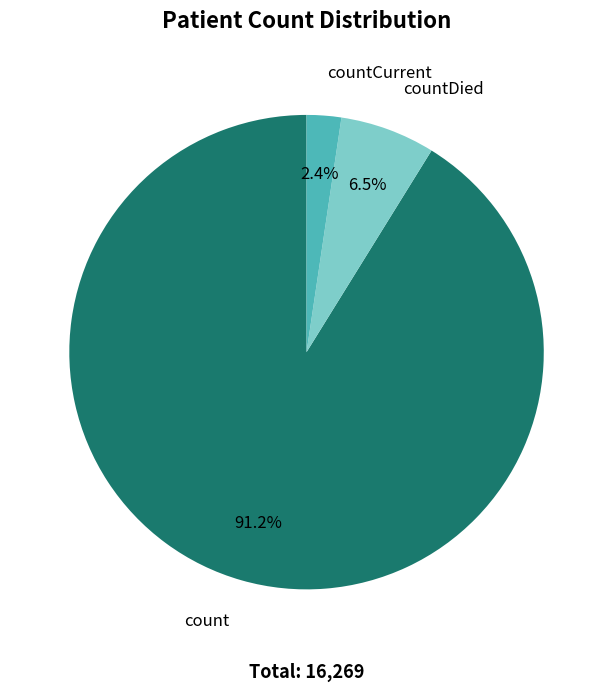

Is there a majority slice in this chart?

Yes